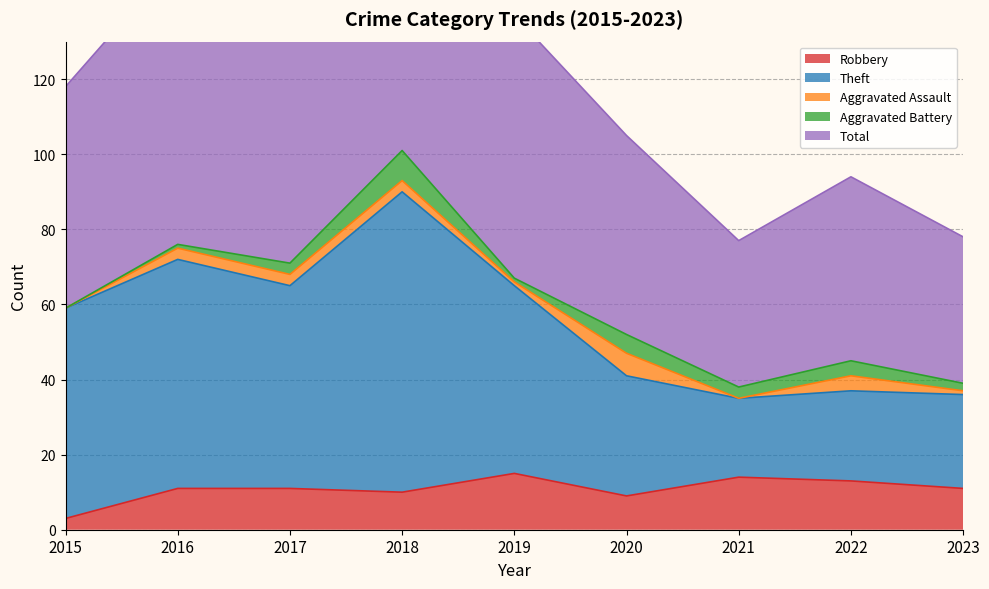

How many data points in Total are above 118?

4